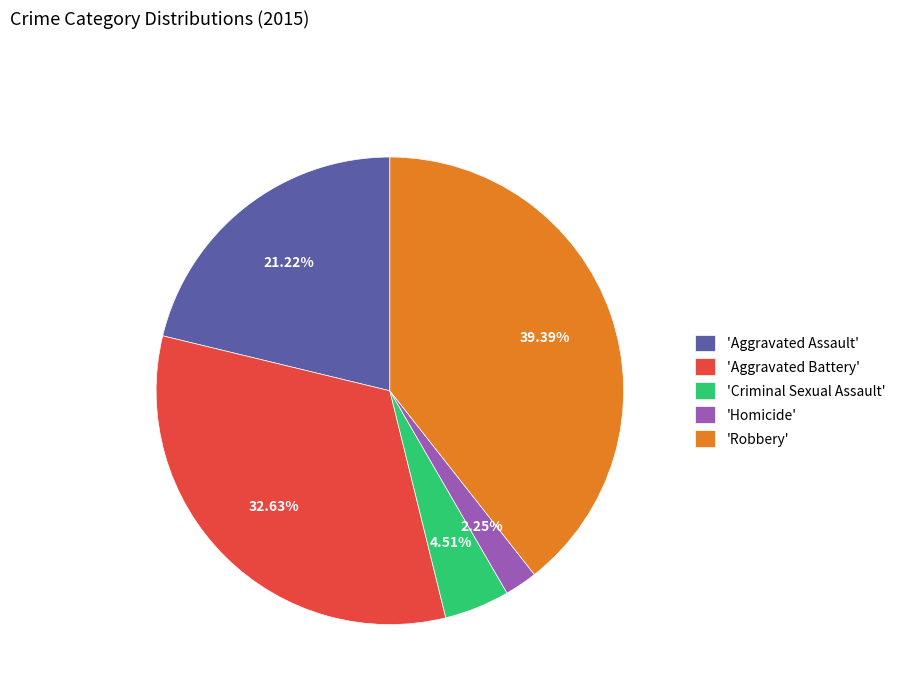

Is the sum of 'Aggravated Battery' and 'Criminal Sexual Assault' greater than half?

No